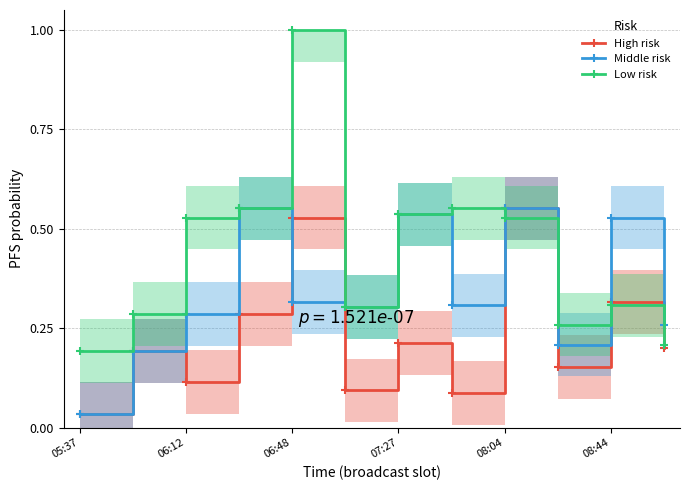

Is the value of Low risk at 06:12 greater than the value of High risk at 06:12?

Yes